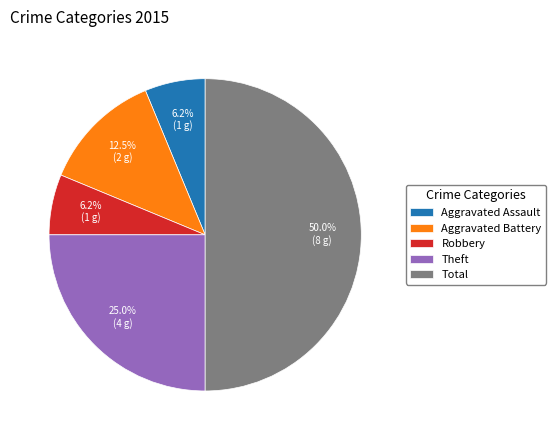

Which has a higher value, Theft or Total?

Total